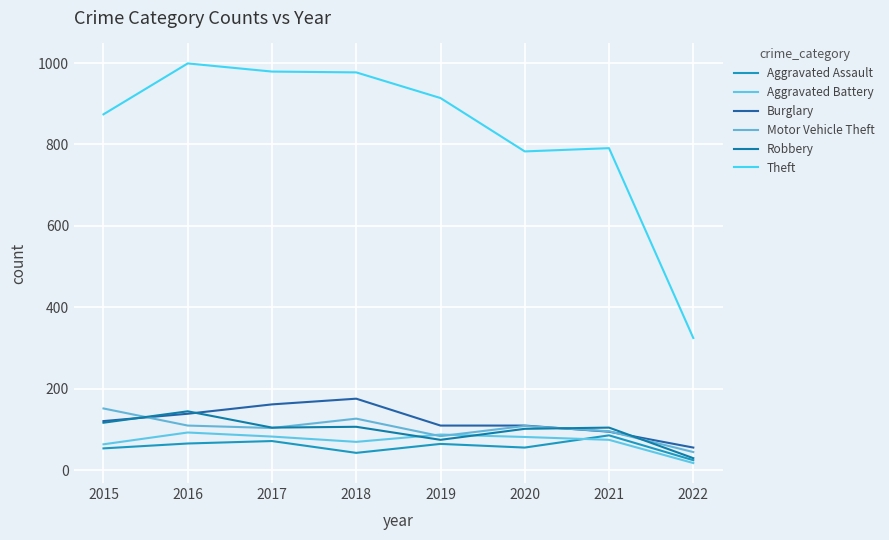

Does the chart have visible grid lines?

Yes